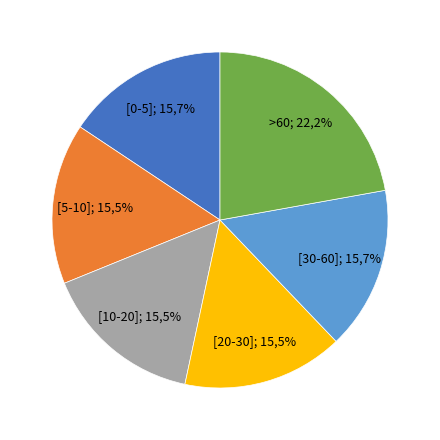

Does Arcos de la Frontera represent more than half of the total?

No